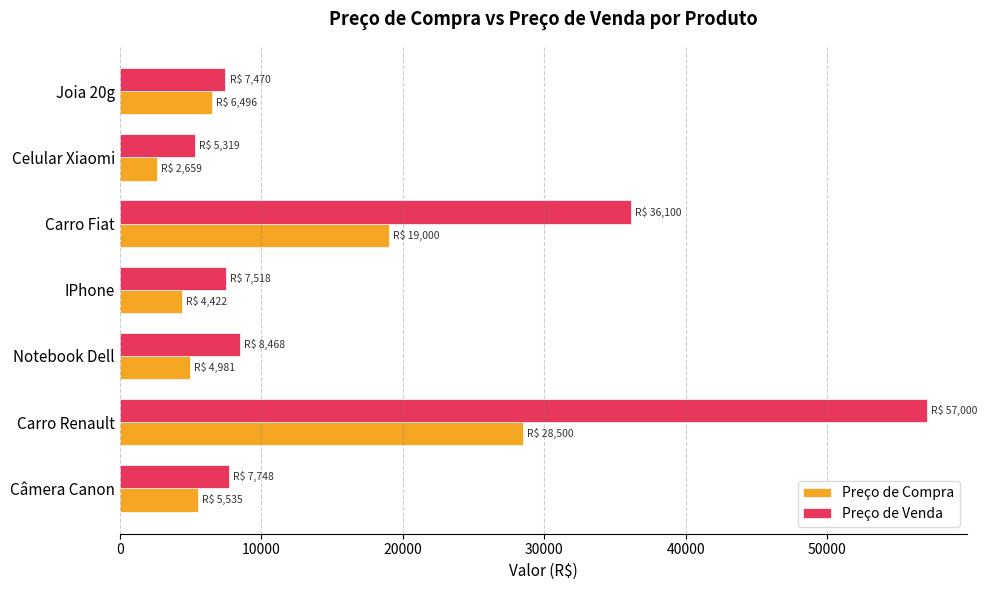

At which label is Preço de Venda closest to 31159?

Carro Fiat